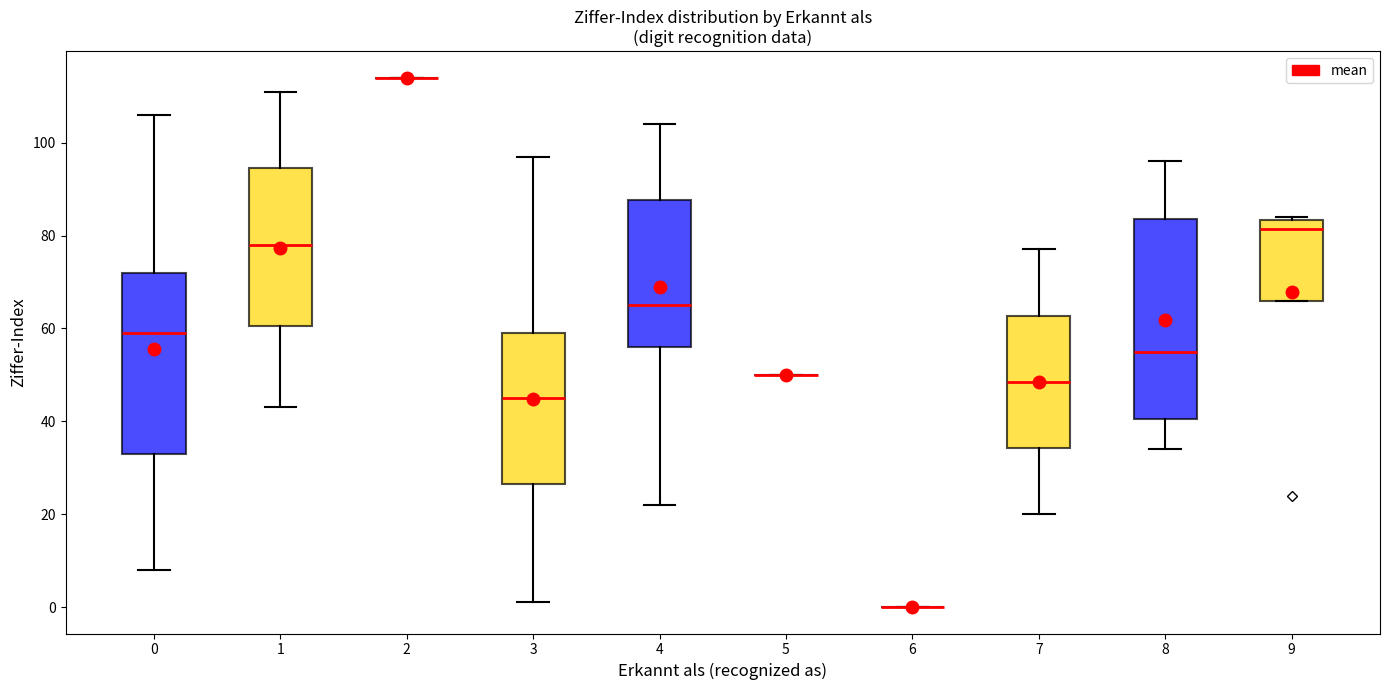

Reading left to right, read every box against the y-axis: the position of its median line, the range the box covers, and the ends of its whiskers. The values are not printed on the chart, so give them approximately, as read against the axis.

0: median 60, box 34 to 72, whiskers 8 to 106
1: median 78, box 60 to 94, whiskers 44 to 112
2: box collapsed to a line at 114, whiskers 114 to 114
3: median 46, box 26 to 60, whiskers 2 to 98
4: median 66, box 56 to 88, whiskers 22 to 104
5: box collapsed to a line at 50, whiskers 50 to 50
6: box collapsed to a line at 0, whiskers 0 to 0
7: median 48, box 34 to 62, whiskers 20 to 78
8: median 56, box 40 to 84, whiskers 34 to 96
9: median 82, box 66 to 84, whiskers 66 to 84 (just above the box's upper edge)